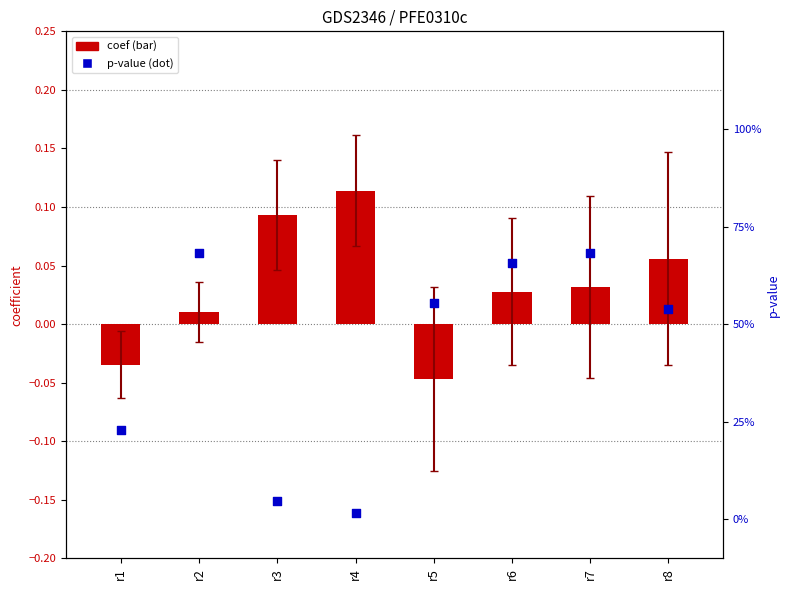

At how many categories does at least one series exceed 0?

8